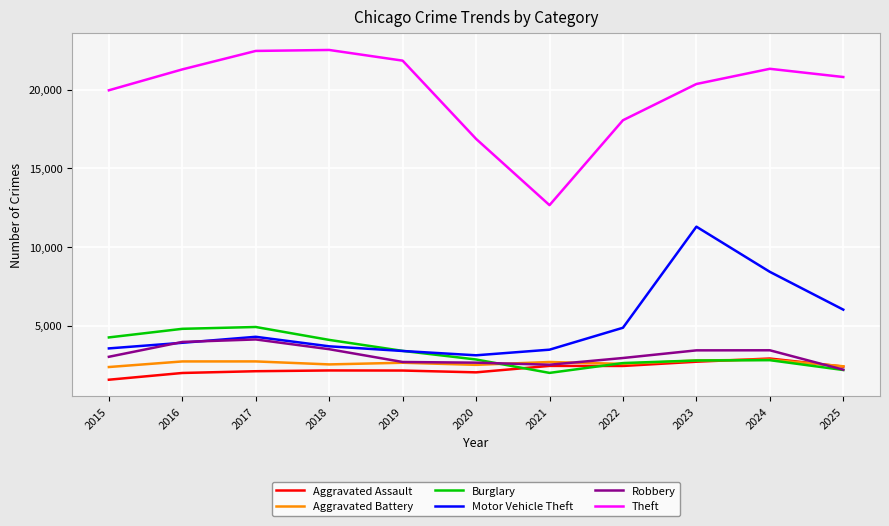

Which series has the largest total across all categories?

Theft